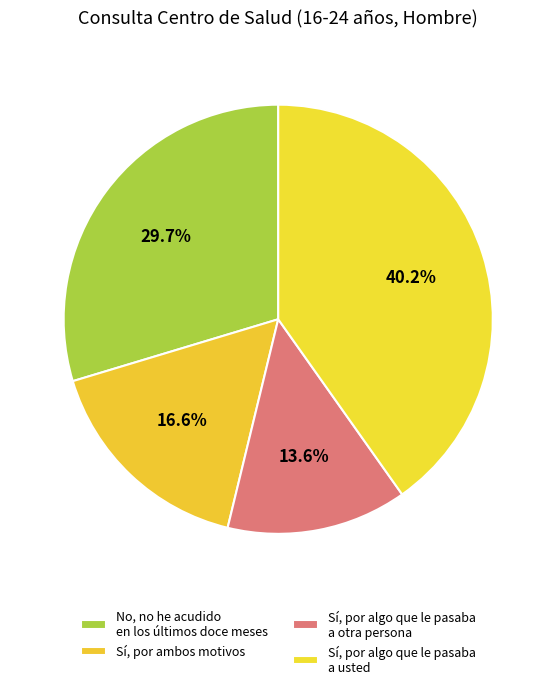

Which category has the biggest portion of the pie?

Sí, por algo que le pasaba
a usted